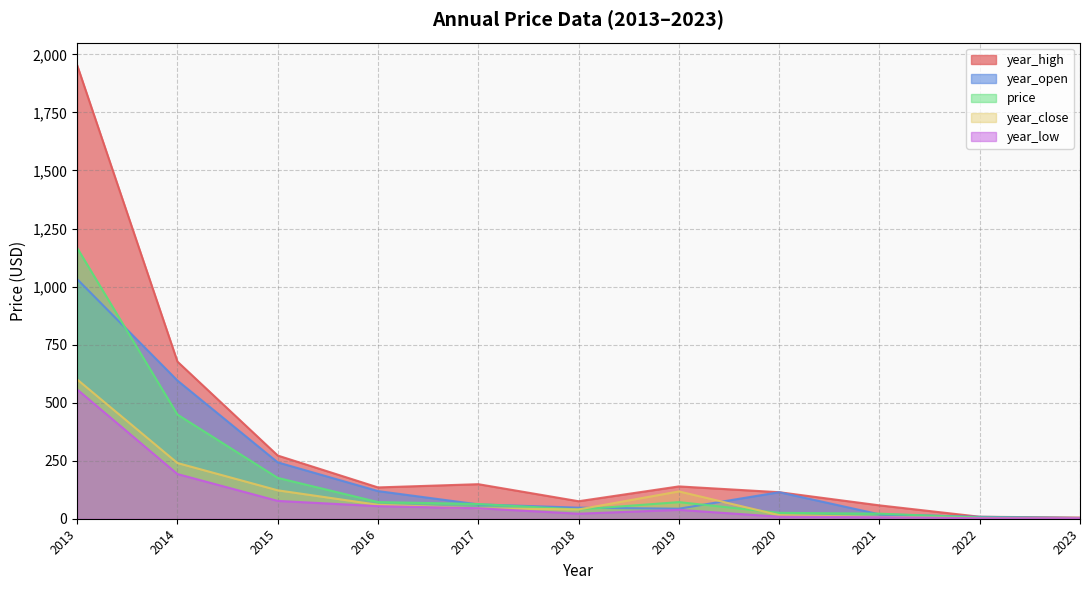

True or false: year_high and year_close intersect in this chart.

False